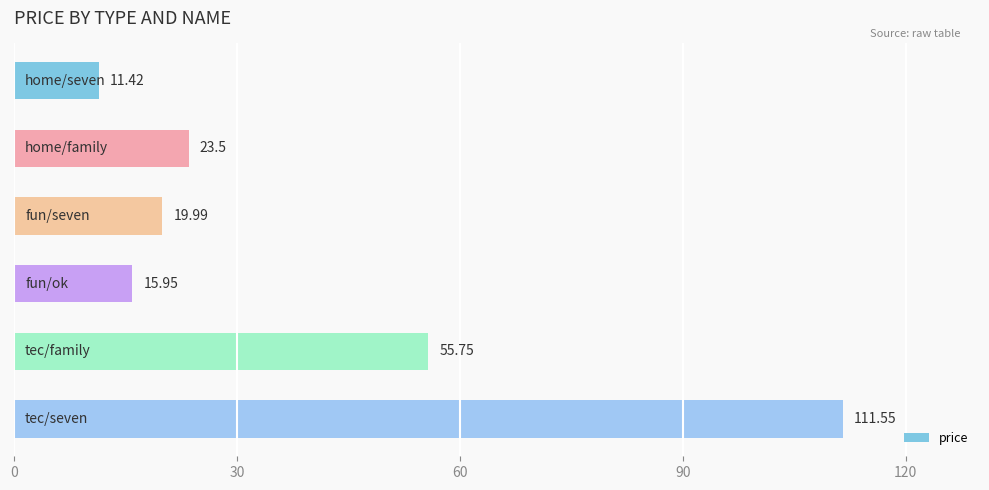

What is the smallest value displayed?

11.4